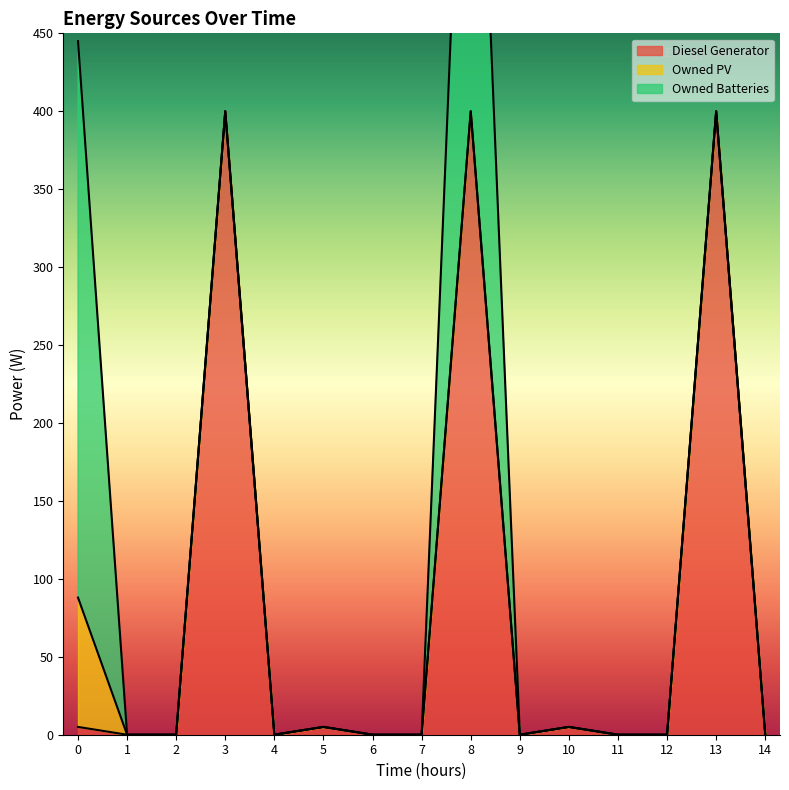

How many series are shown in this chart?

3